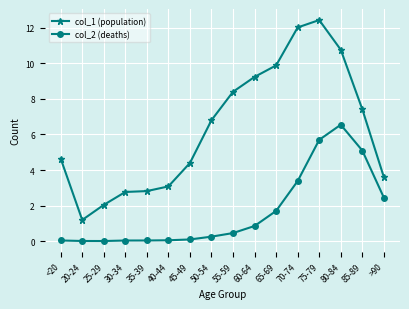

List the series in order of their overall mean, highest first.

col_1 (population), col_2 (deaths)